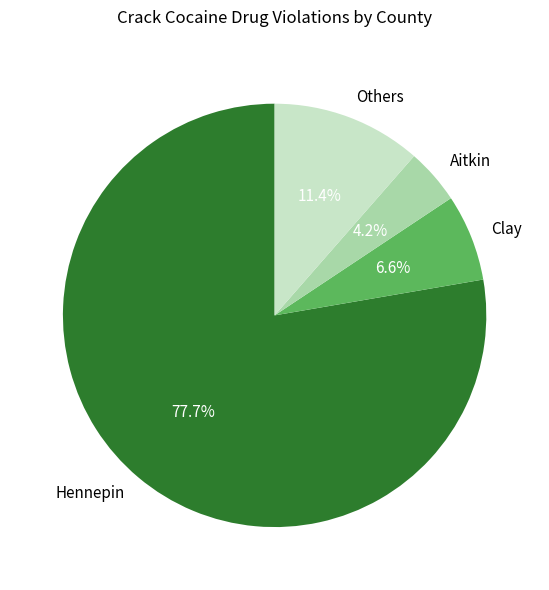

Which slice is the smallest?

Aitkin